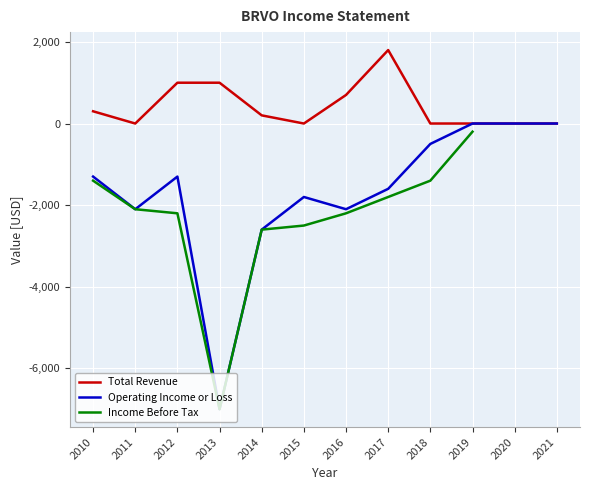

What is the lowest value of the Operating Income or Loss series?

-7000